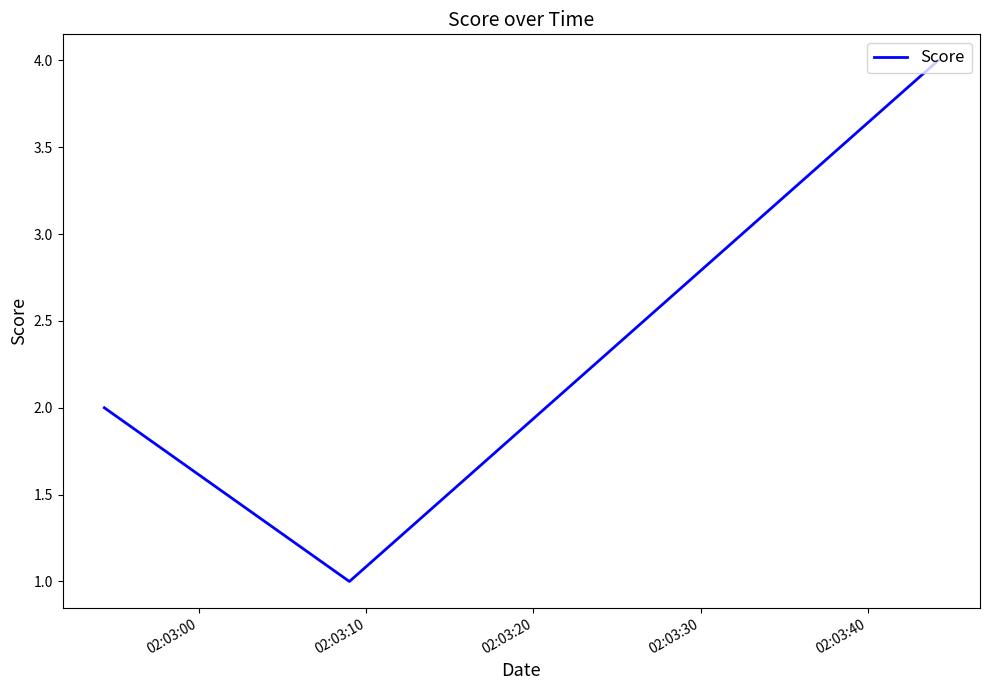

What is the greatest value displayed?

4